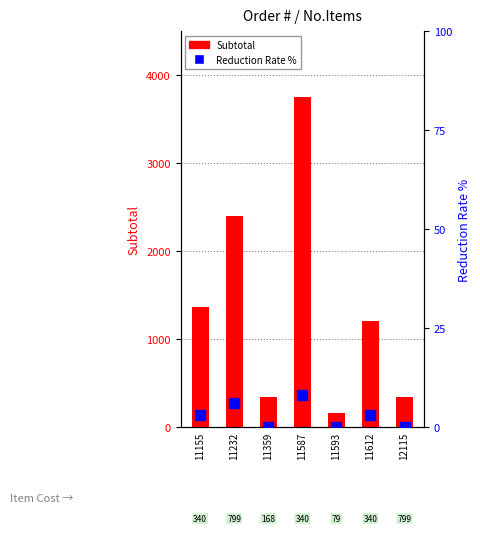

At which category does the chart reach its peak across all series?

11587